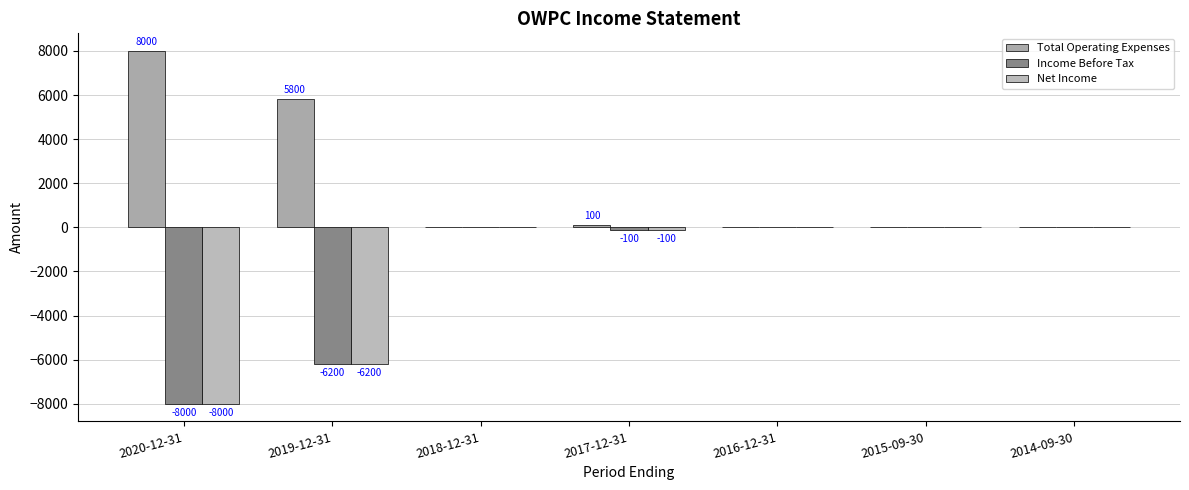

True or false: Net Income has a value of 0 at 2014-09-30.

True